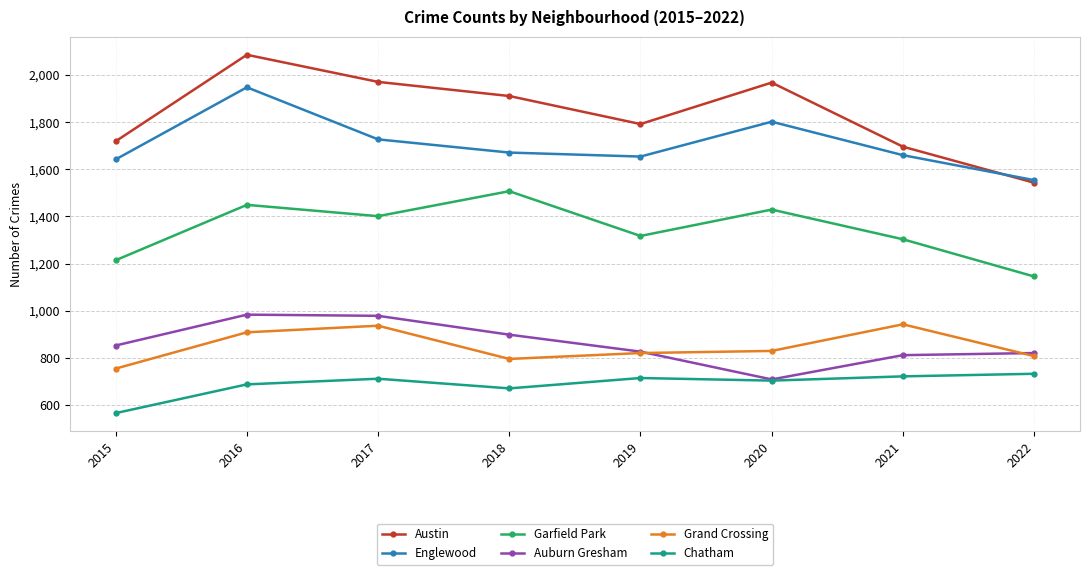

True or false: Auburn Gresham has a value of 1248 at 2015.

False